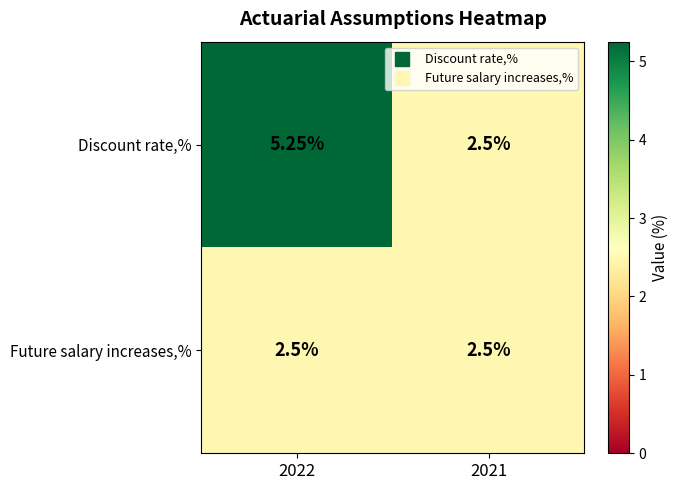

Which series has the largest total across all categories?

Discount rate,%